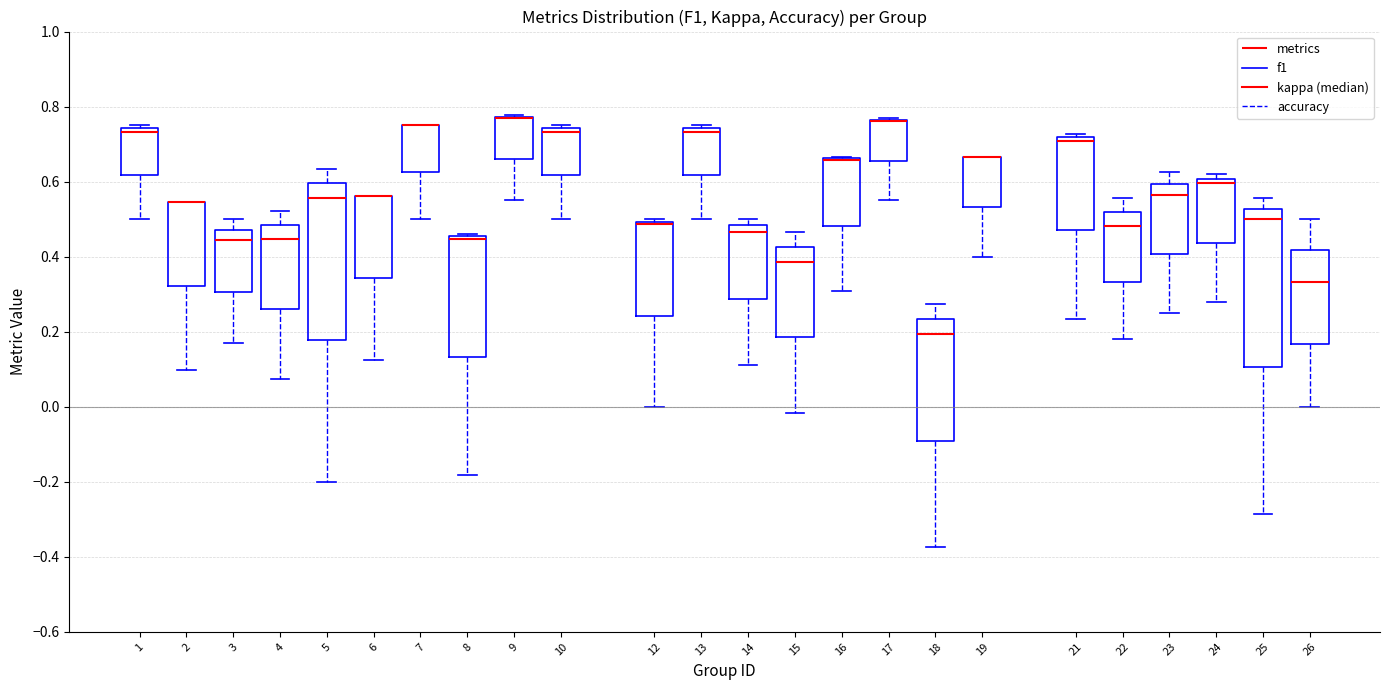

Reading left to right, read every box against the y-axis: the position of its median line, the range the box covers, and the ends of its whiskers. The values are not printed on the chart, so give them approximately, as read against the axis.

1: median 0.74 (just below the box's upper edge), box 0.62 to 0.74, whiskers 0.50 to 0.76
2: median 0.54 (drawn on the box's upper edge), box 0.32 to 0.54, whiskers 0.10 to 0.54
3: median 0.44, box 0.30 to 0.48, whiskers 0.16 to 0.50
4: median 0.44, box 0.26 to 0.48, whiskers 0.08 to 0.52
5: median 0.56, box 0.18 to 0.60, whiskers -0.20 to 0.64
6: median 0.56 (drawn on the box's upper edge), box 0.34 to 0.56, whiskers 0.12 to 0.56
7: median 0.76 (drawn on the box's upper edge), box 0.62 to 0.76, whiskers 0.50 to 0.76
8: median 0.44, box 0.14 to 0.46, whiskers -0.18 to 0.46 (just above the box's upper edge)
9: median 0.76 (drawn on the box's upper edge), box 0.66 to 0.78, whiskers 0.56 to 0.78
10: median 0.74 (just below the box's upper edge), box 0.62 to 0.74, whiskers 0.50 to 0.76
12: median 0.48, box 0.24 to 0.50, whiskers 0.00 to 0.50 (just above the box's upper edge)
13: median 0.74 (just below the box's upper edge), box 0.62 to 0.74, whiskers 0.50 to 0.76
14: median 0.46, box 0.28 to 0.48, whiskers 0.10 to 0.50
15: median 0.38, box 0.18 to 0.42, whiskers -0.02 to 0.46
16: median 0.66 (drawn on the box's upper edge), box 0.48 to 0.66, whiskers 0.30 to 0.66
17: median 0.76 (drawn on the box's upper edge), box 0.66 to 0.76, whiskers 0.56 to 0.76
18: median 0.20, box -0.10 to 0.24, whiskers -0.38 to 0.28
19: median 0.66 (drawn on the box's upper edge), box 0.54 to 0.66, whiskers 0.40 to 0.66
21: median 0.70, box 0.48 to 0.72, whiskers 0.24 to 0.72 (just above the box's upper edge)
22: median 0.48, box 0.34 to 0.52, whiskers 0.18 to 0.56
23: median 0.56, box 0.40 to 0.60, whiskers 0.26 to 0.62
24: median 0.60 (just below the box's upper edge), box 0.44 to 0.60, whiskers 0.28 to 0.62
25: median 0.50, box 0.10 to 0.52, whiskers -0.28 to 0.56
26: median 0.34, box 0.16 to 0.42, whiskers 0.00 to 0.50